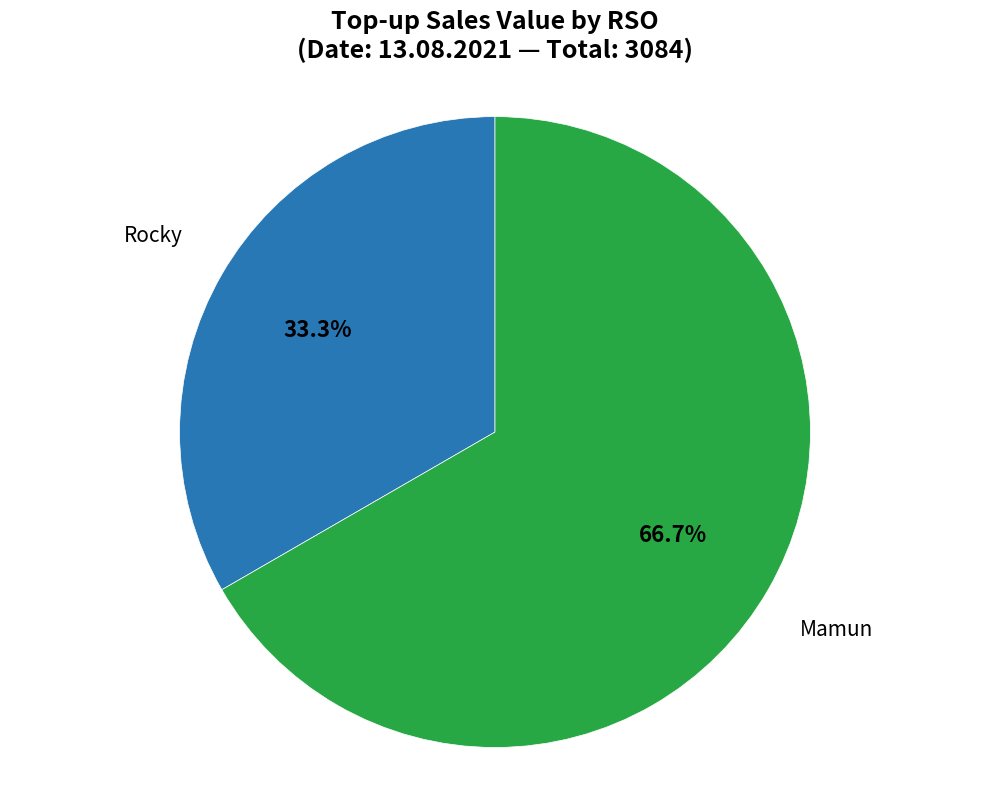

To the nearest percent, what is the difference between the largest and smallest slice percentages?

33%